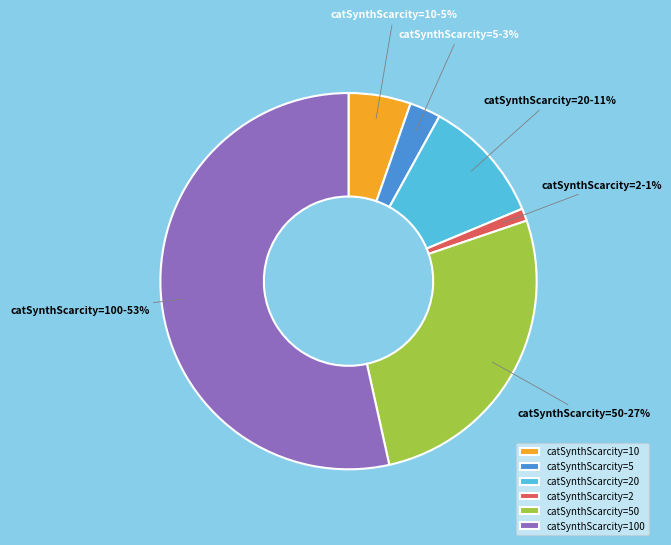

To the nearest percent, what is the difference between the catSynthScarcity=2 and catSynthScarcity=20 slice percentages?

10%